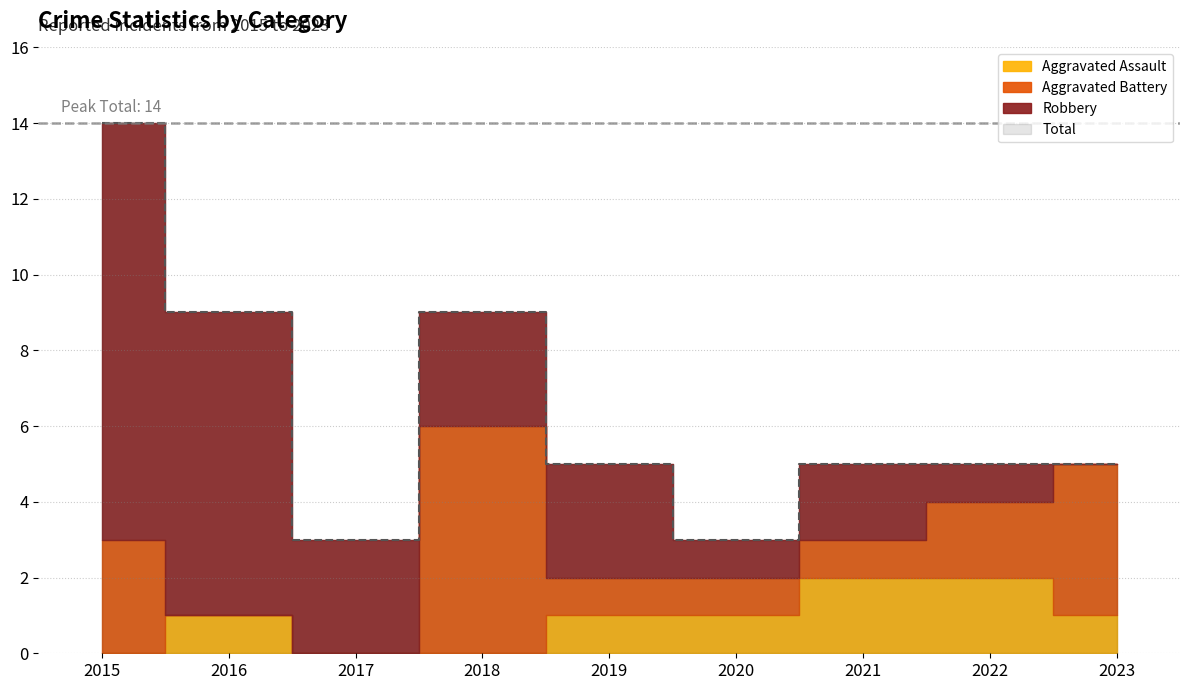

Where is Robbery nearest to the value 5?

2017